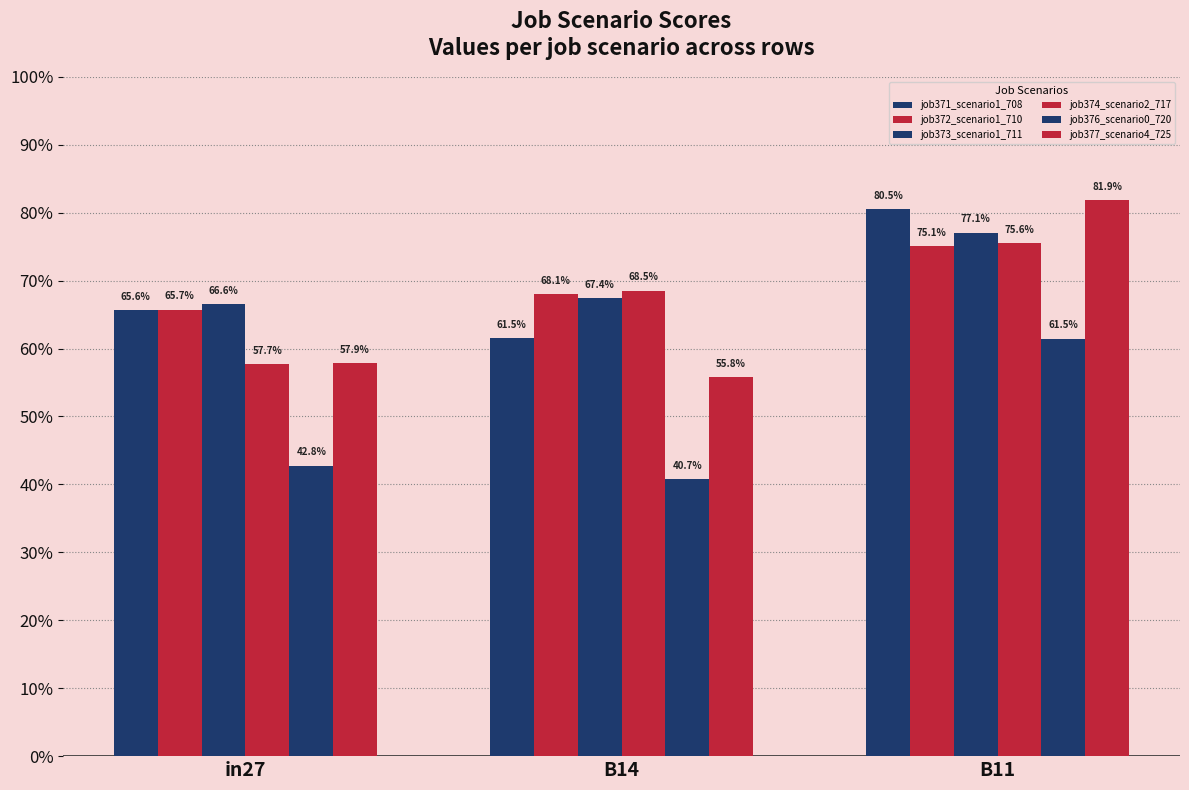

Reading left to right, transcribe all the data shown in this chart.

job371_scenario1_708: 0.7	0.6	0.8
job372_scenario1_710: 0.7	0.7	0.8
job373_scenario1_711: 0.7	0.7	0.8
job374_scenario2_717: 0.6	0.7	0.8
job376_scenario0_720: 0.4	0.4	0.6
job377_scenario4_725: 0.6	0.6	0.8